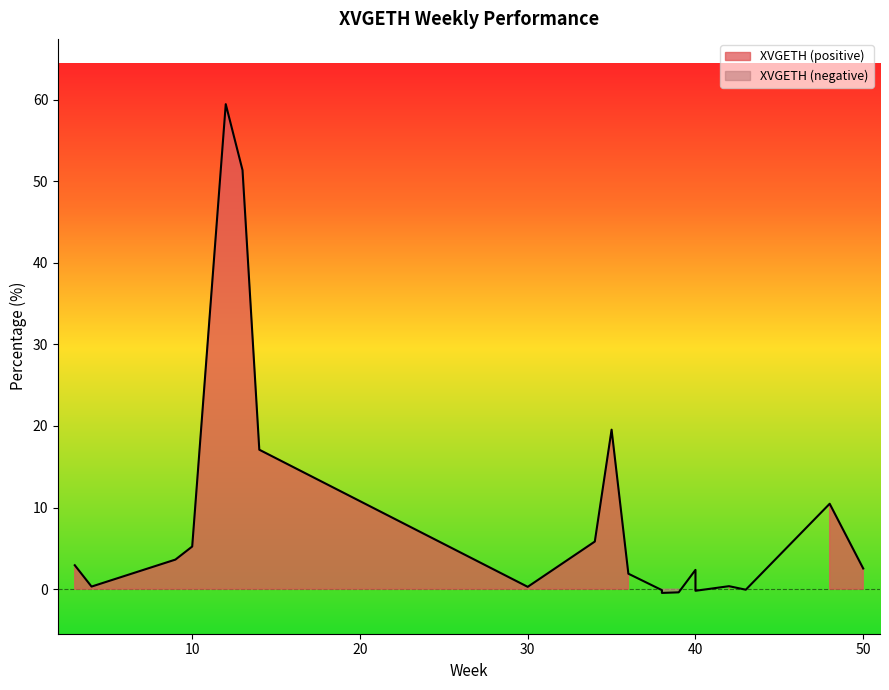

Rank the categories by value from lowest to highest.

38, 39, 40, 38, 43, 30, 4, 42, 36, 40, 50, 3, 9, 10, 34, 48, 14, 35, 13, 12